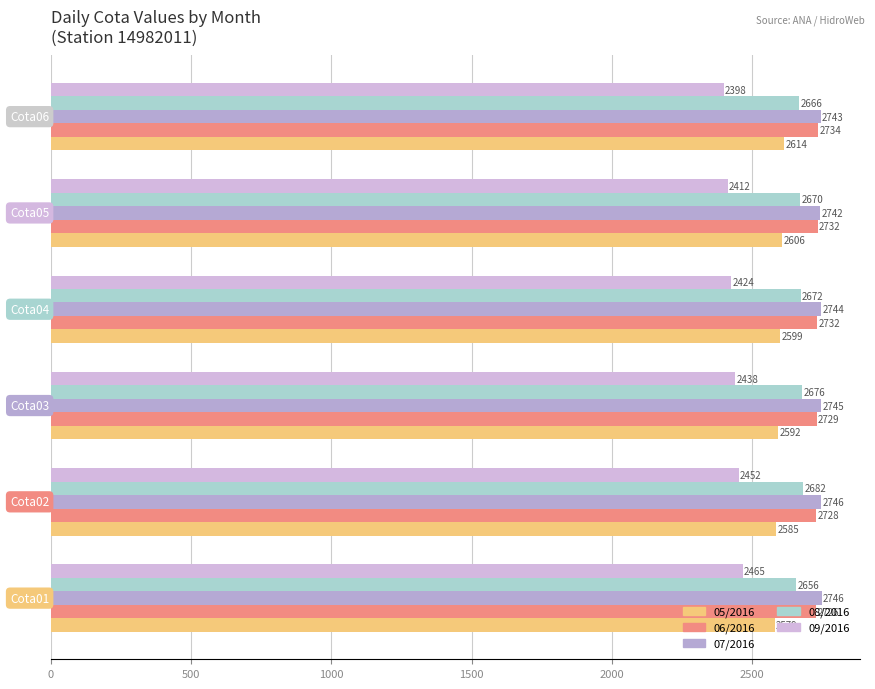

How many data points does each series have?

6